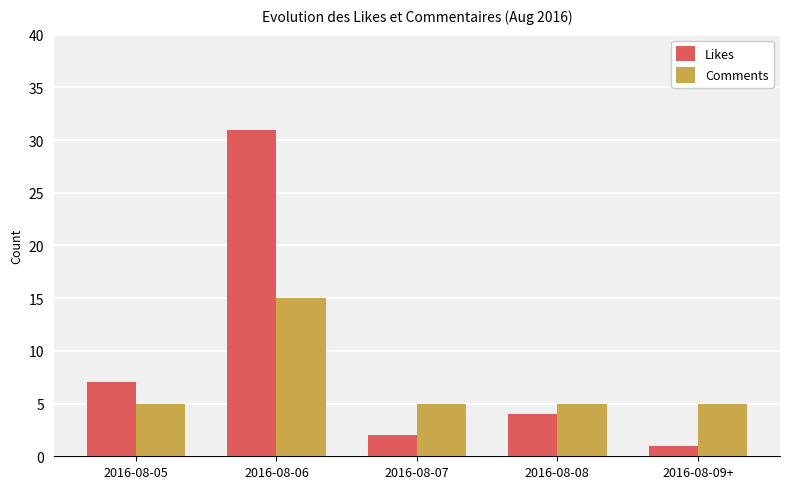

What is the difference between the Likes values at 2016-08-09+ and 2016-08-05?

6